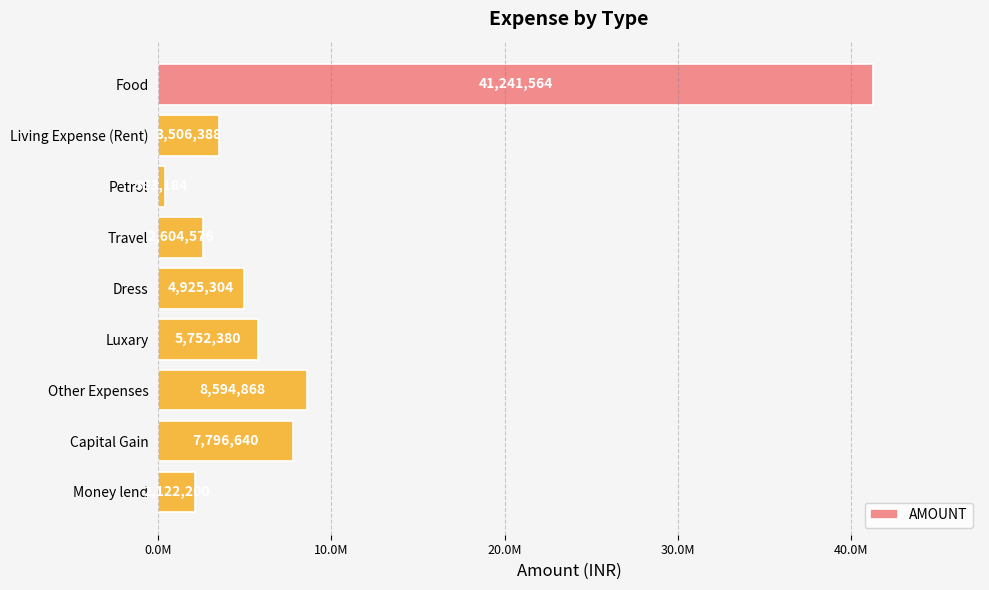

What is the average value?

8547456